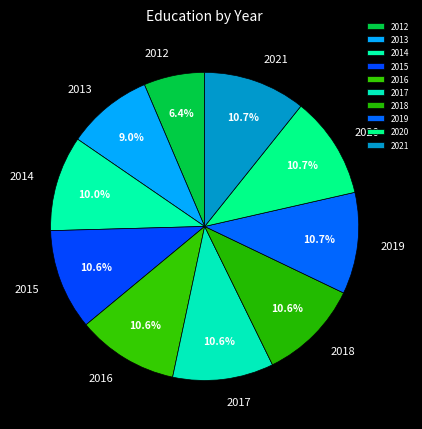

Which slice is the smallest?

2012